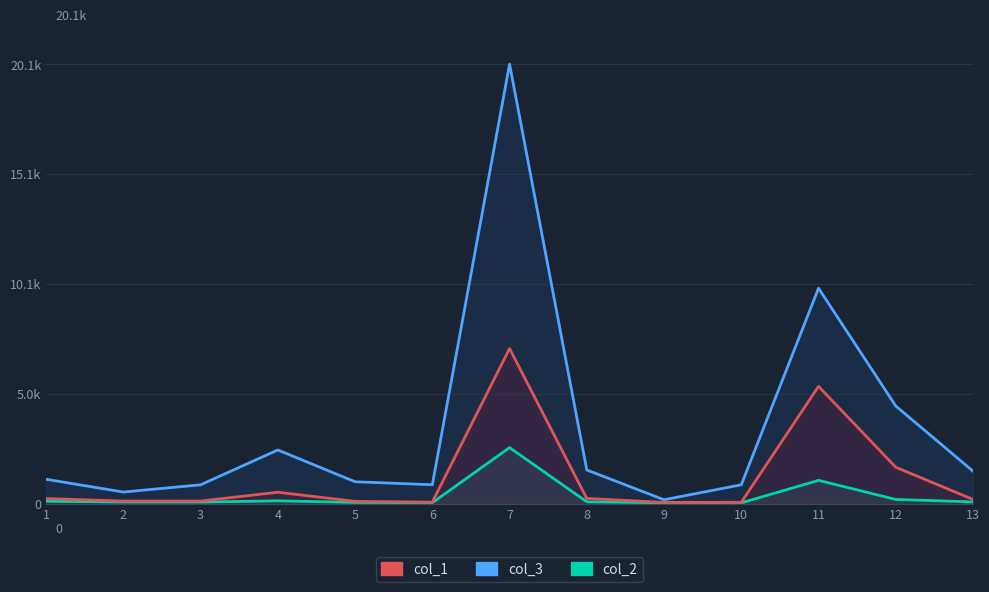

Rank the series by their maximum value, from highest to lowest.

col_3, col_1, col_2